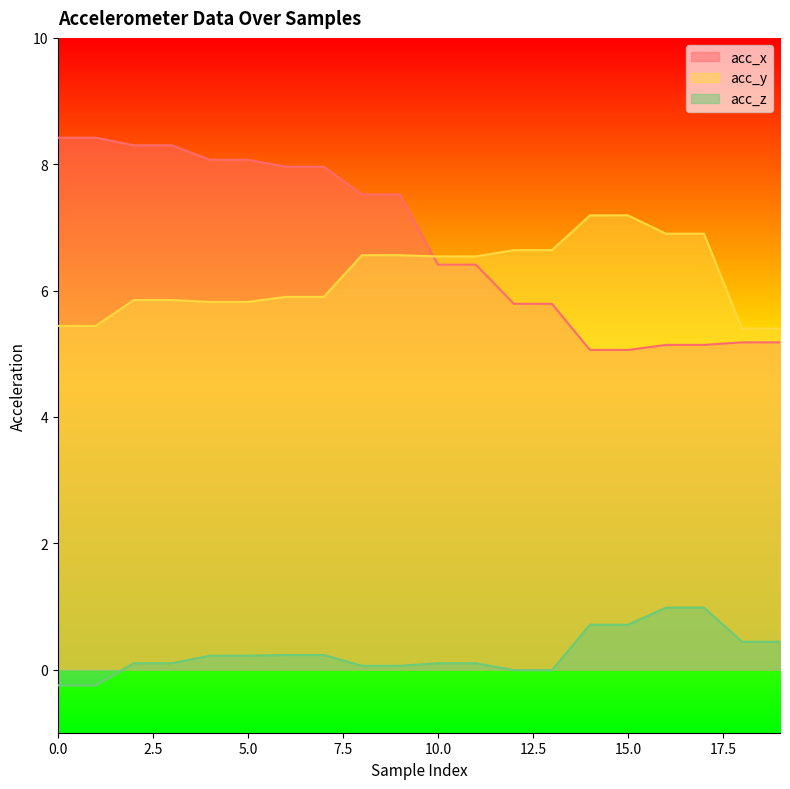

What is the minimum value for acc_z?

-0.2